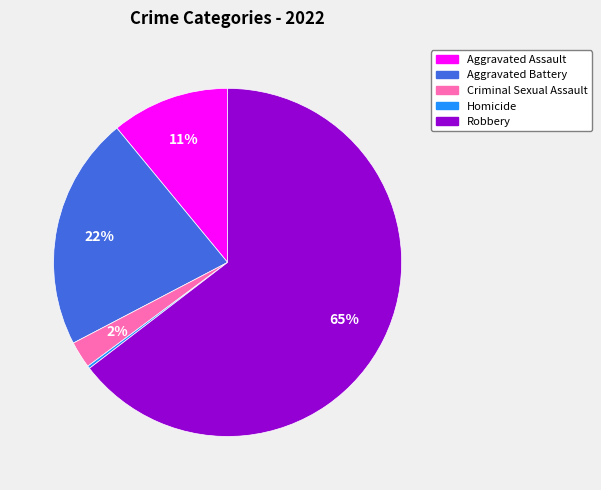

Which slice is the largest?

Robbery